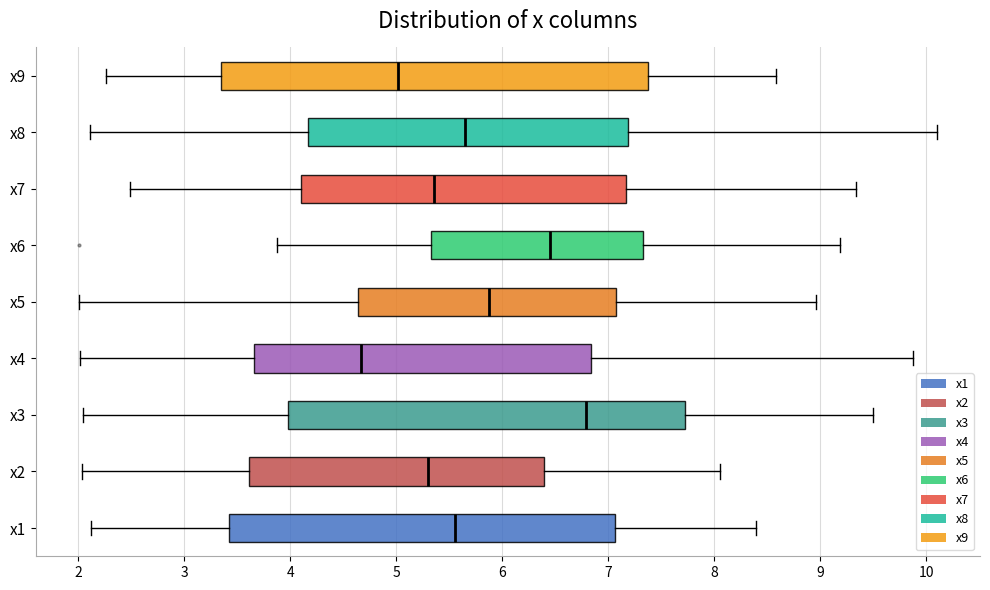

Where is the left edge of the box for x5 on the x-axis? The values are not printed on the chart, so give them approximately, as read against the axis.

4.6